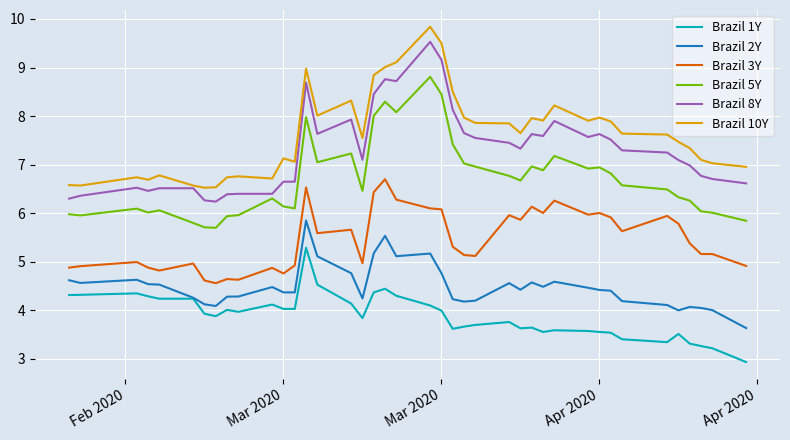

What is the sum of all Brazil 1Y values?

155.6